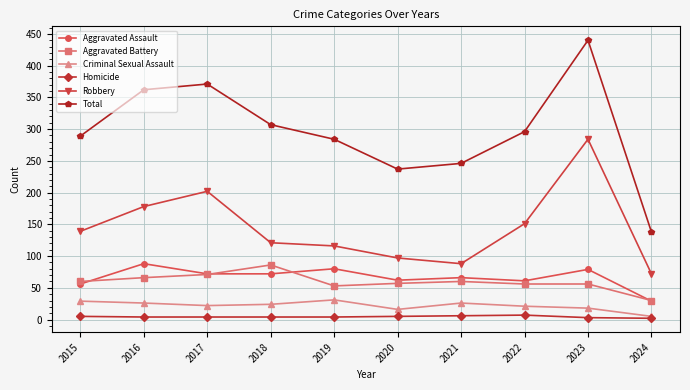

What is the difference between the Homicide values at 2021 and 2023?

3